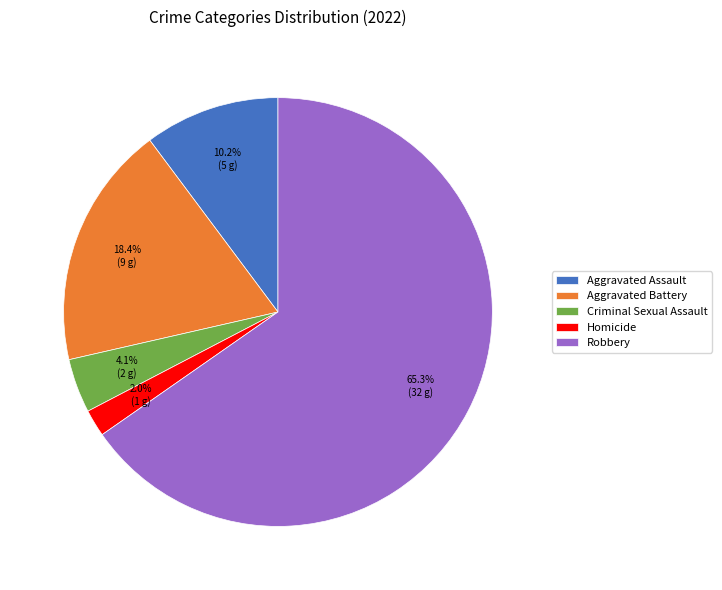

Count the number of slices in the pie.

5